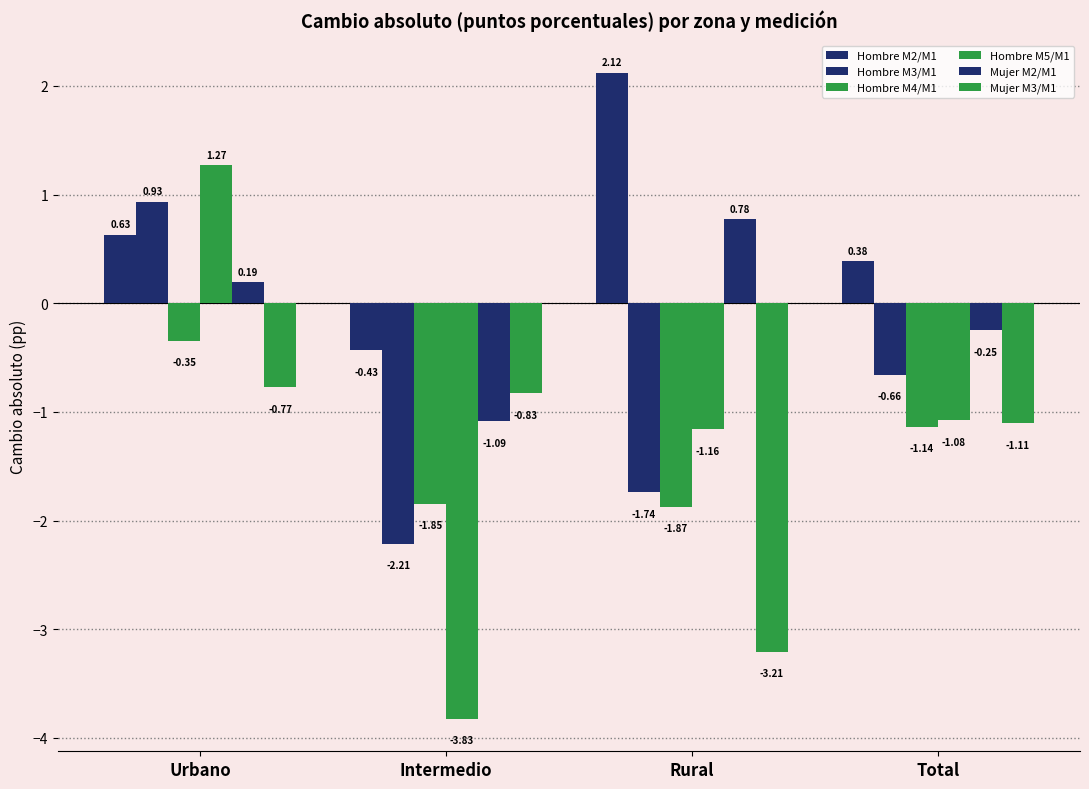

What position from the right is Intermedio?

3